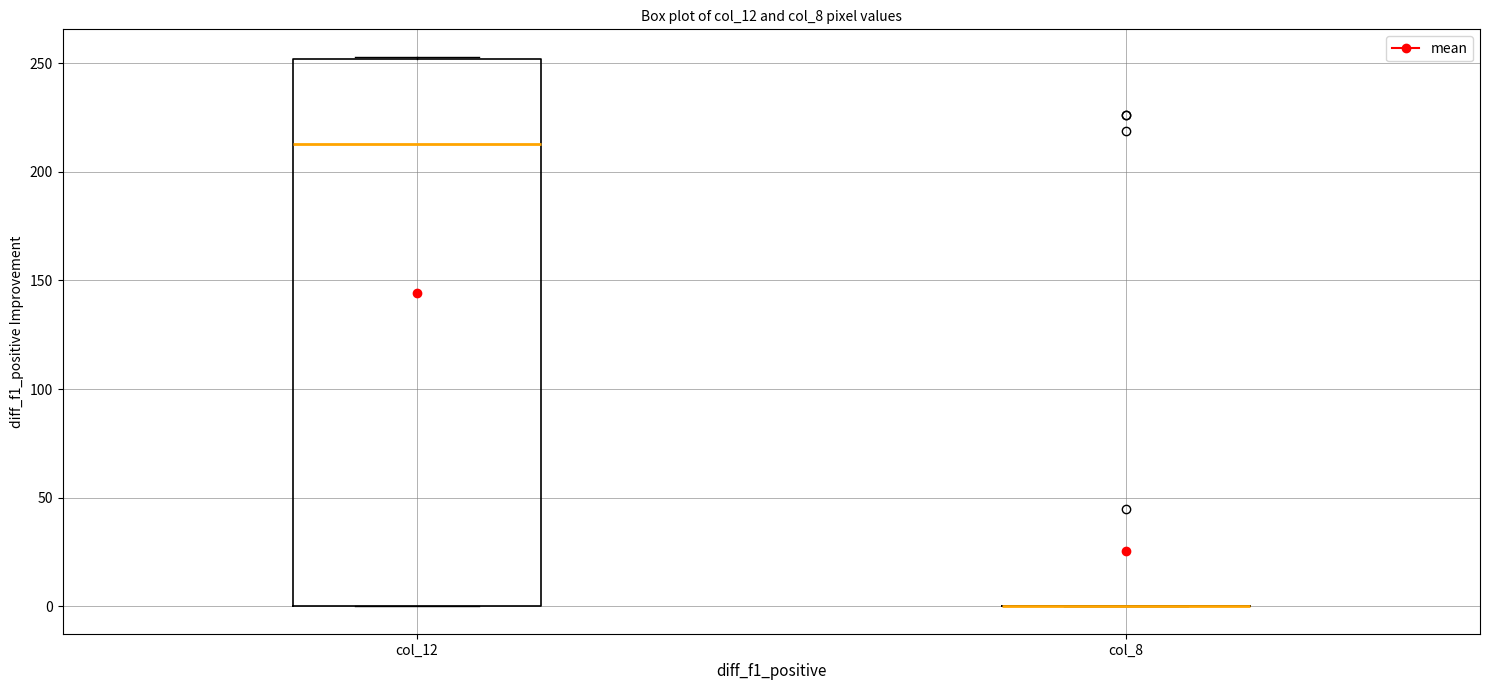

Reading left to right, transcribe this box plot: for each box, give where its median line is, the range the box spans, and where its two whiskers end, as read against the y-axis. The values are not printed on the chart, so give them approximately, as read against the axis.

col_12: median 215, box 0 to 250, whiskers 0 to 255
col_8: box collapsed to a line at 0, whiskers 0 to 0